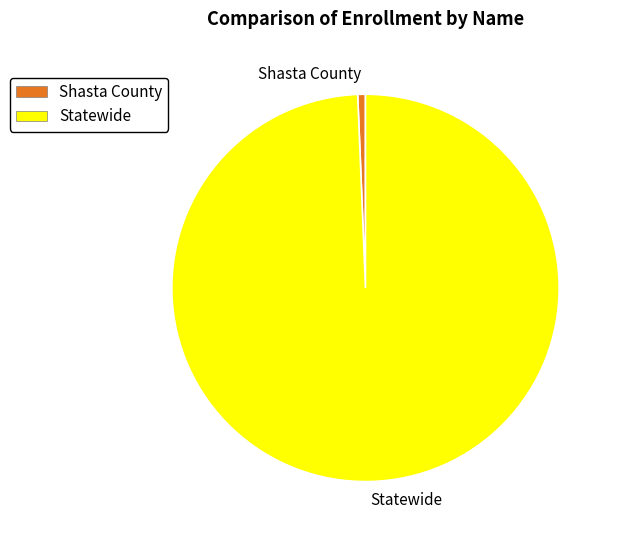

Which category has the biggest portion of the pie?

Statewide